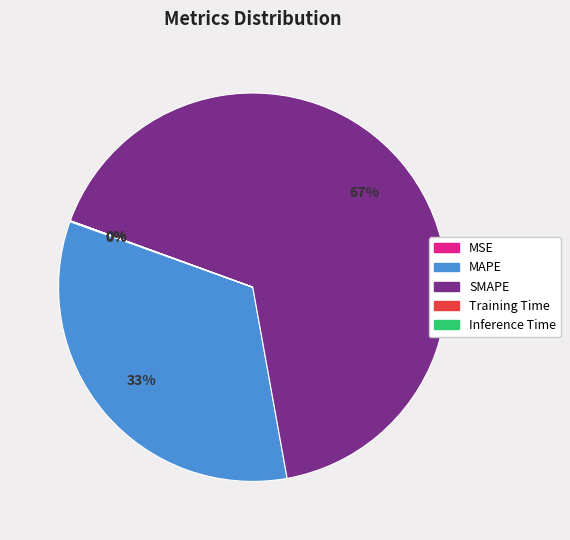

To the nearest percent, what percentage of the pie is MAPE?

33%